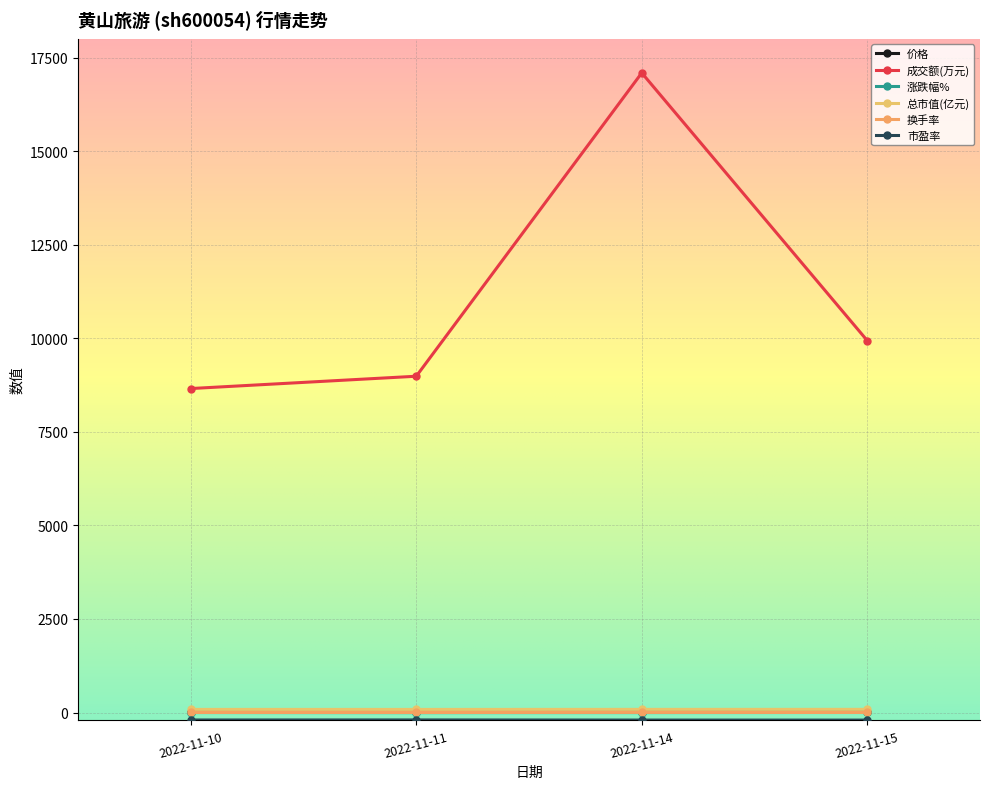

What is the sum of all 总市值(亿元) values?

337.5